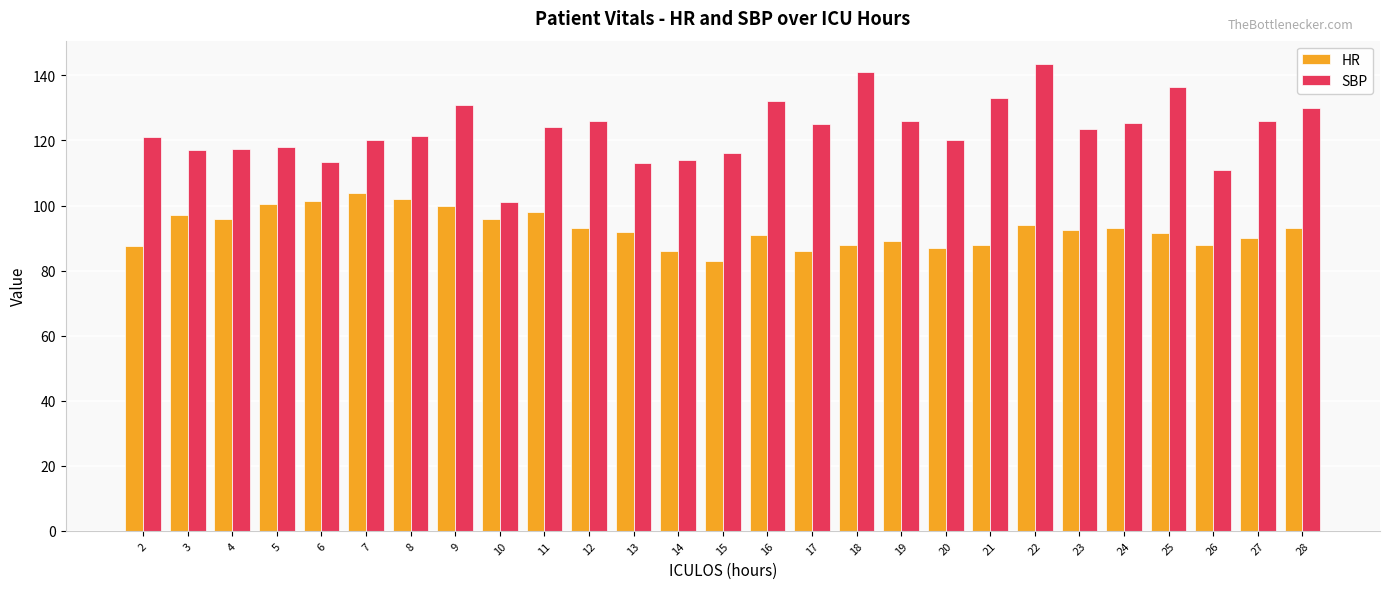

What is the approximate value of HR at 22?

94.0